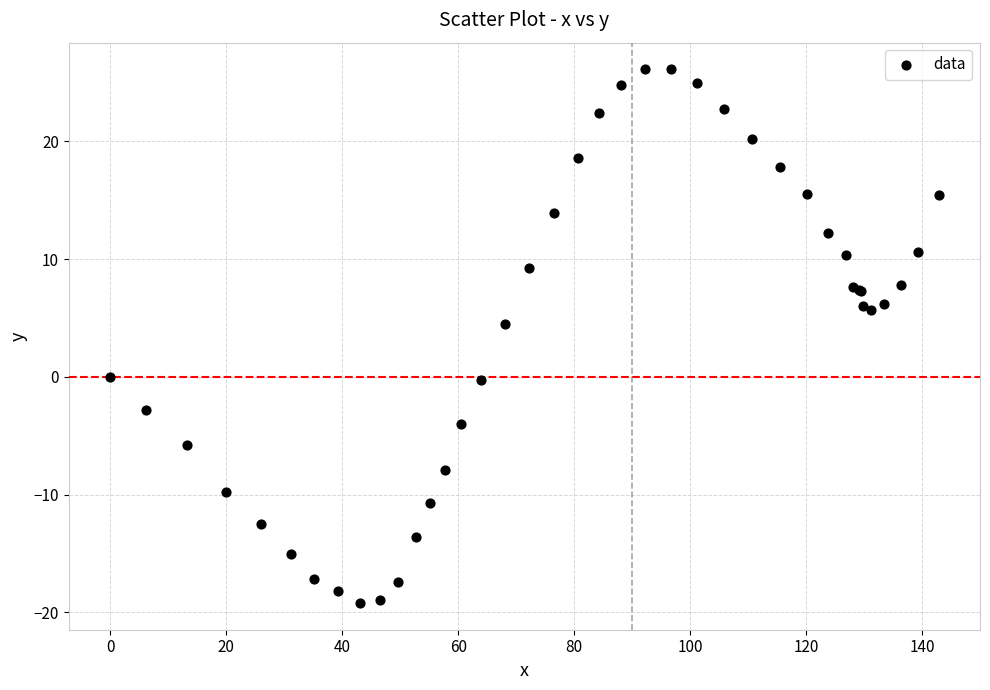

What Y value in the scatter plot is closest to 3?

4.5